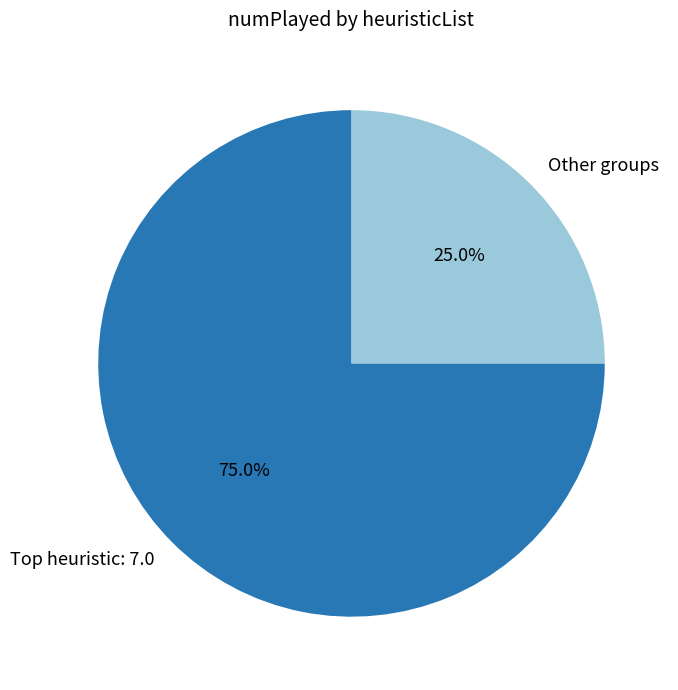

Is Other groups the majority of the pie?

No